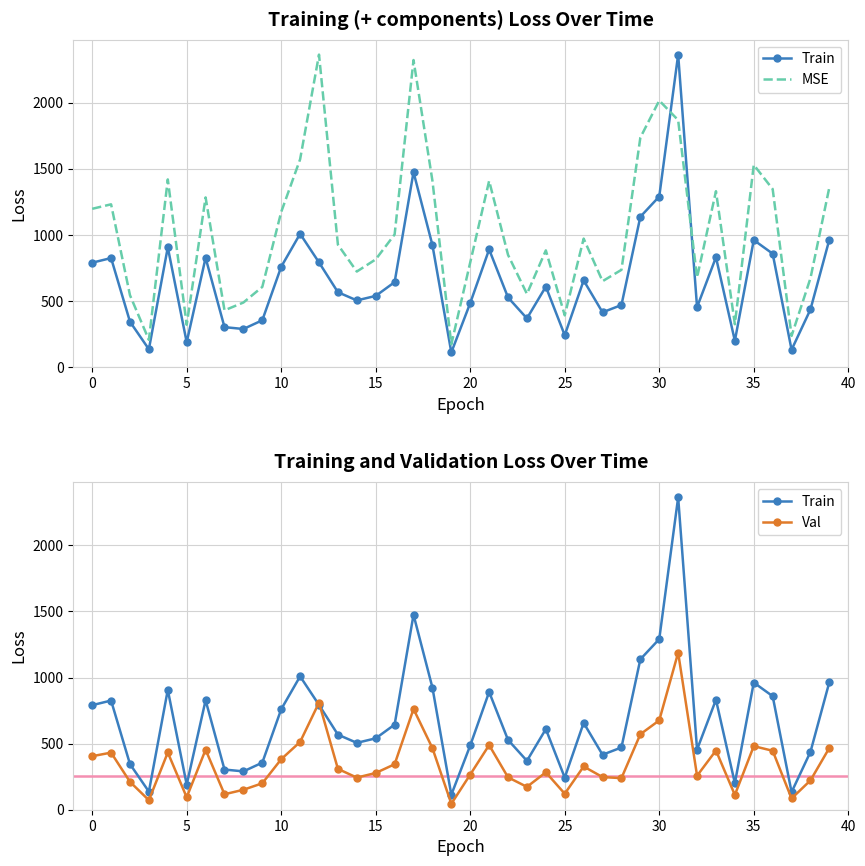

True or false: MSE has more than 0 points higher than both neighbors.

True